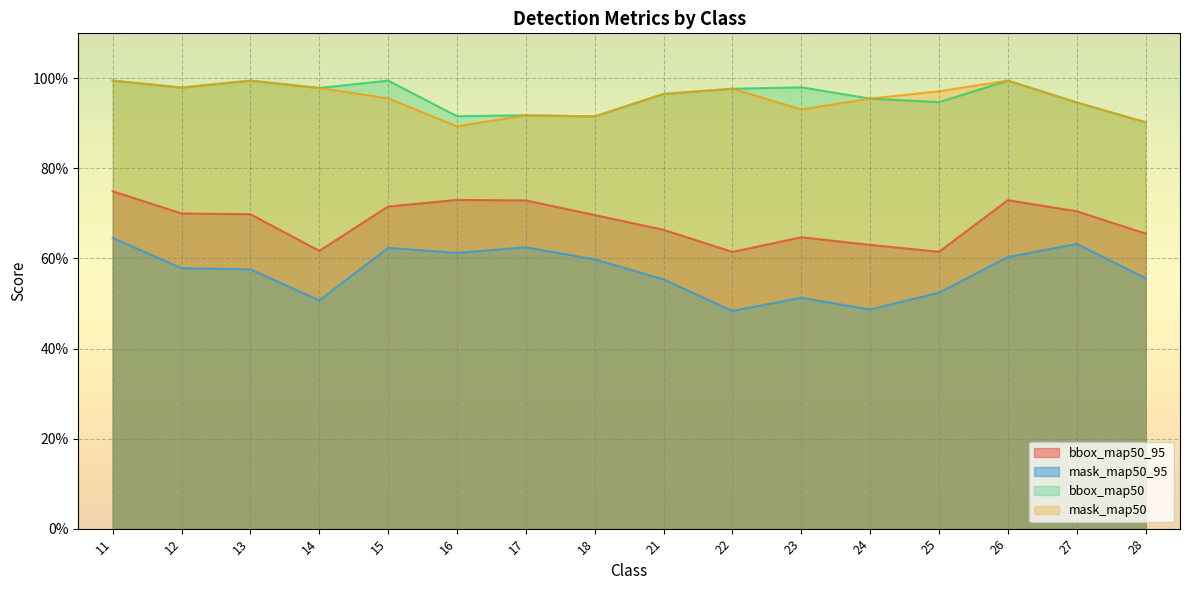

What is the average value of the mask_map50 series?

1.0